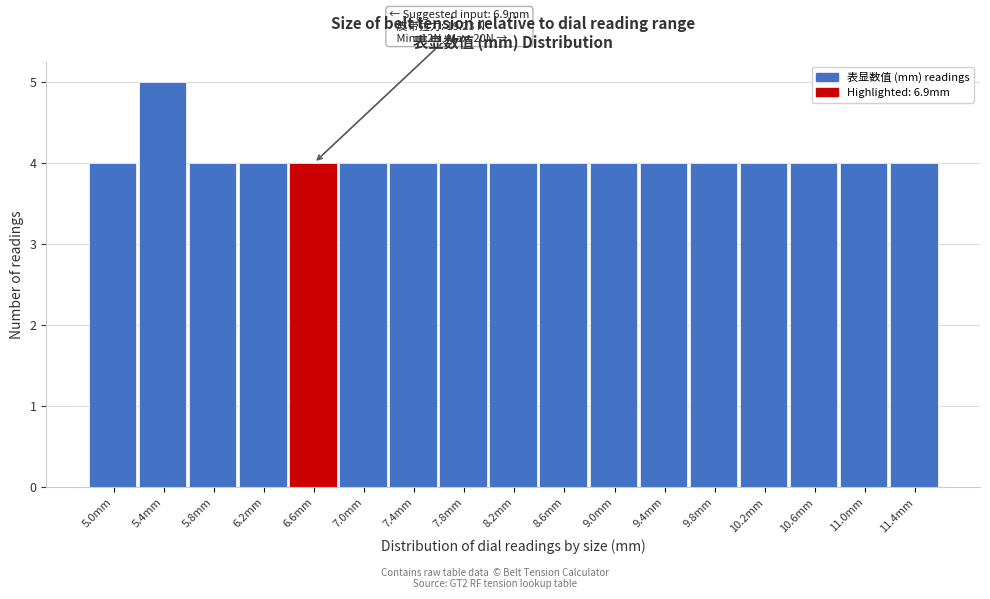

Reading right to left, what are all the values shown in this chart?

11.4mm=4	11.0mm=4	10.6mm=4	10.2mm=4	9.8mm=4	9.4mm=4	9.0mm=4	8.6mm=4	8.2mm=4	7.8mm=4	7.4mm=4	7.0mm=4	6.6mm=4	6.2mm=4	5.8mm=4	5.4mm=5	5.0mm=4